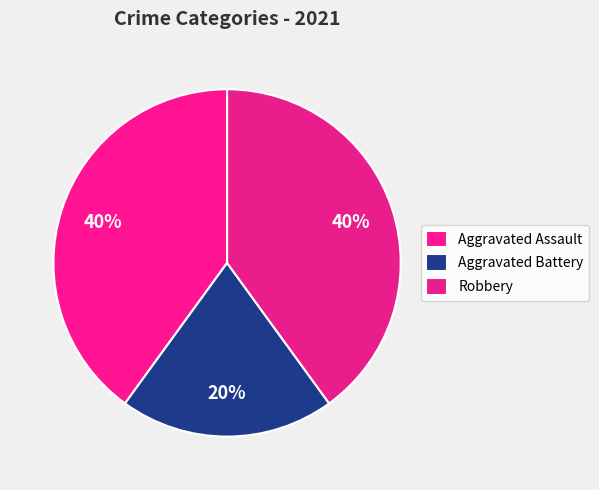

The Aggravated Assault slice represents 52% of the pie. True or false?

False